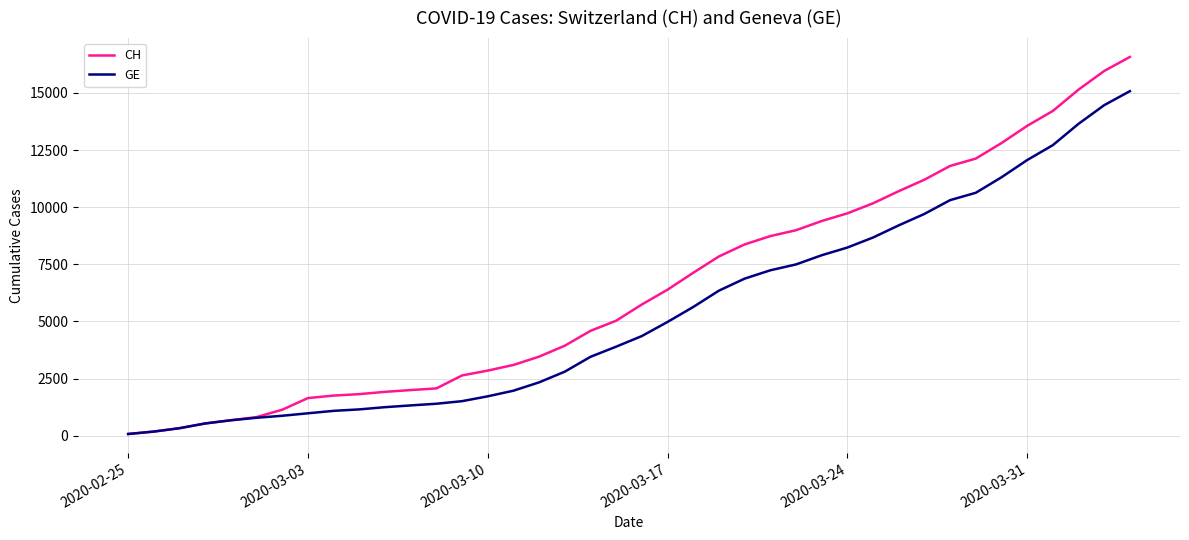

Rank the series by their average value, from lowest to highest.

GE, CH